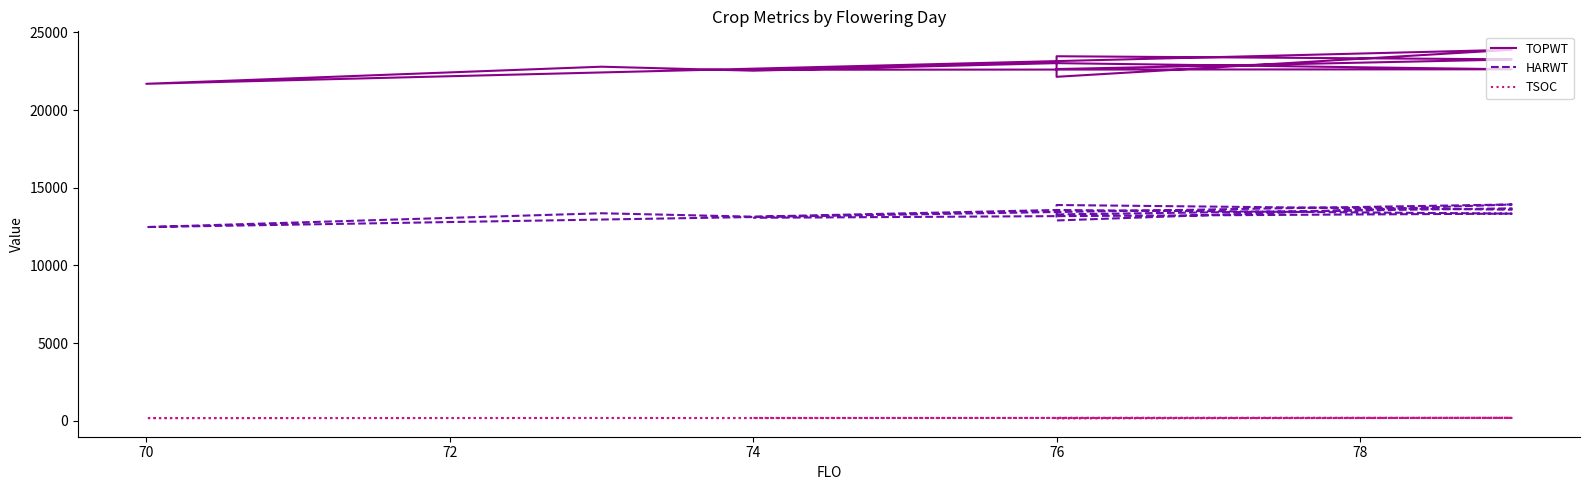

What value does the HARWT series have at 76, to the nearest 50?

13550